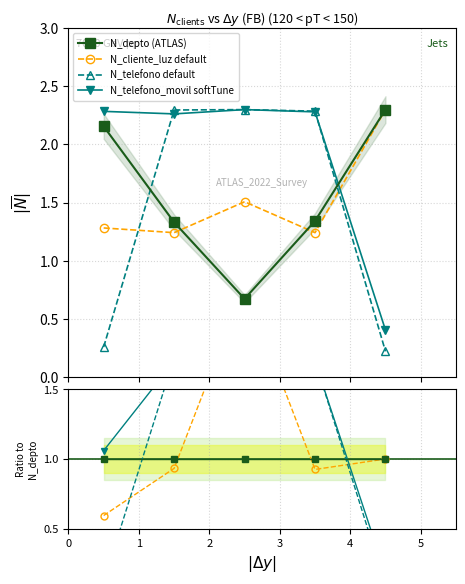

Which has a higher value, 2608 or 1508?

2608